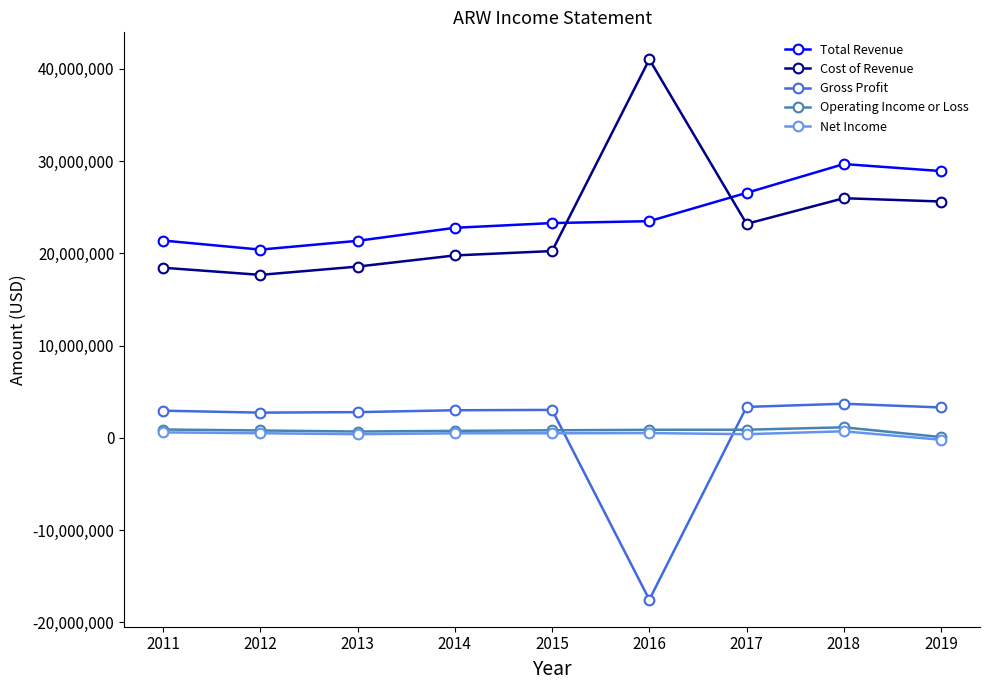

Between 2013 and 2018, which series saw the biggest shift?

Total Revenue